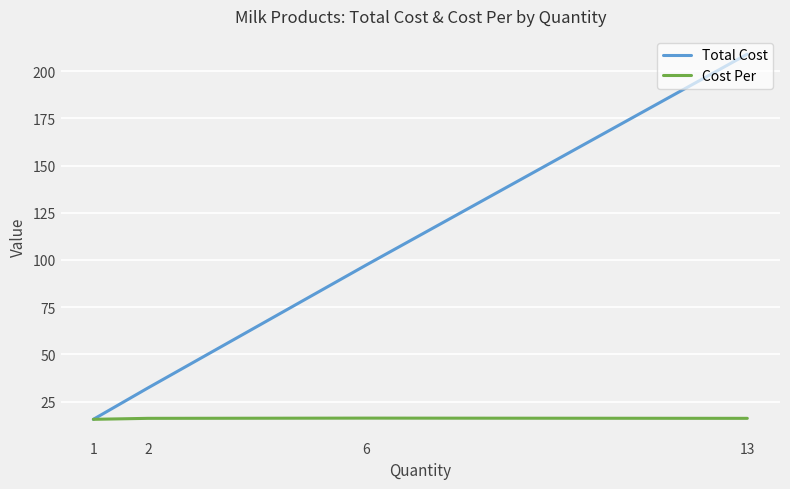

Which series changed the most between 2 and 1?

Total Cost